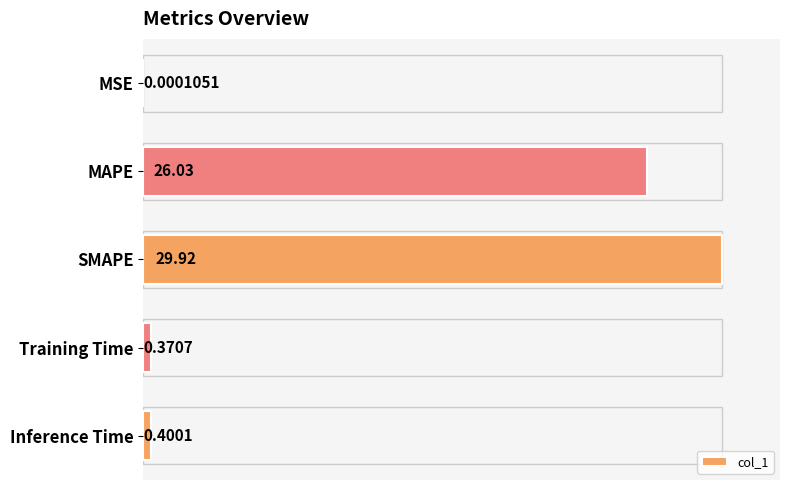

Between MSE and SMAPE, which is larger?

SMAPE